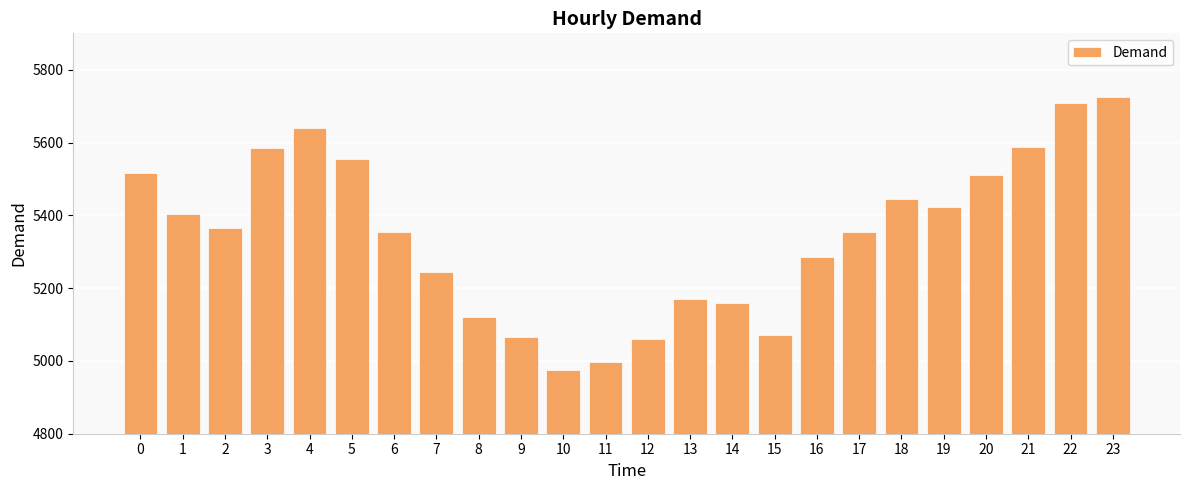

Read the value at 8.

5121